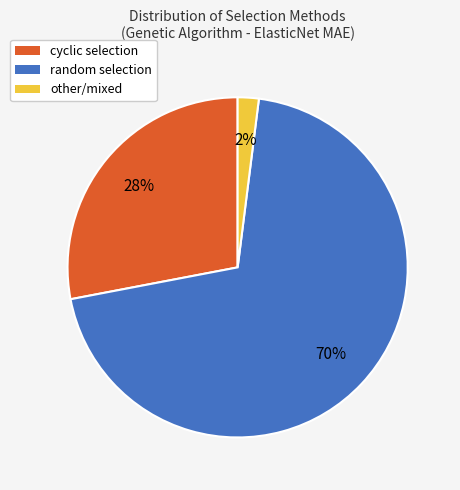

How many segments does this pie chart have?

3